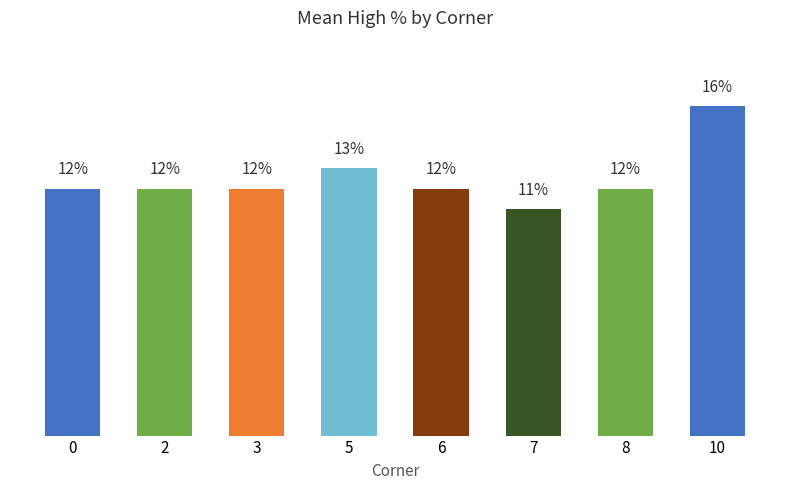

The chart shows a value of 17 at 2. True or false?

False